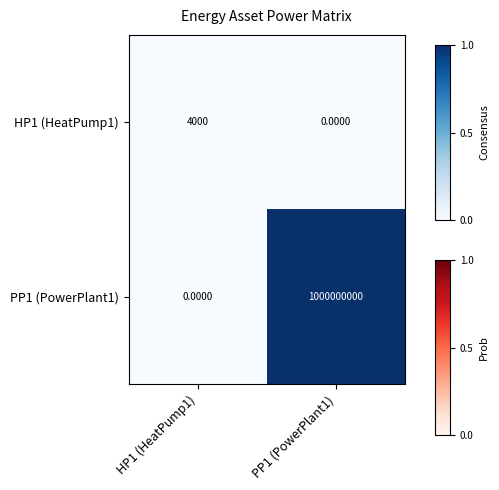

Rank the series by their average value, from highest to lowest.

PP1 (PowerPlant1), HP1 (HeatPump1)